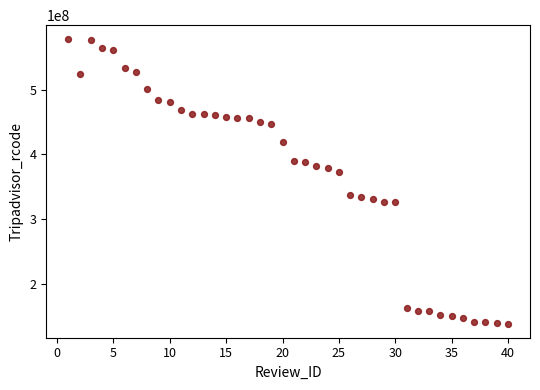

What Y value in the scatter plot is closest to 358406391?

373377987